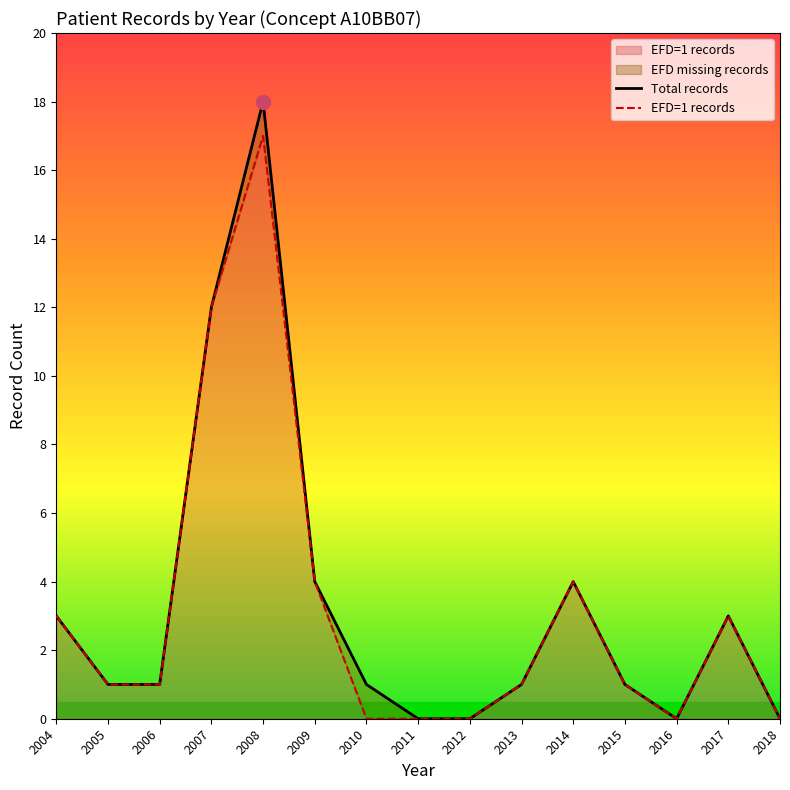

Read the Total records value at 2014, to the nearest 5.

5